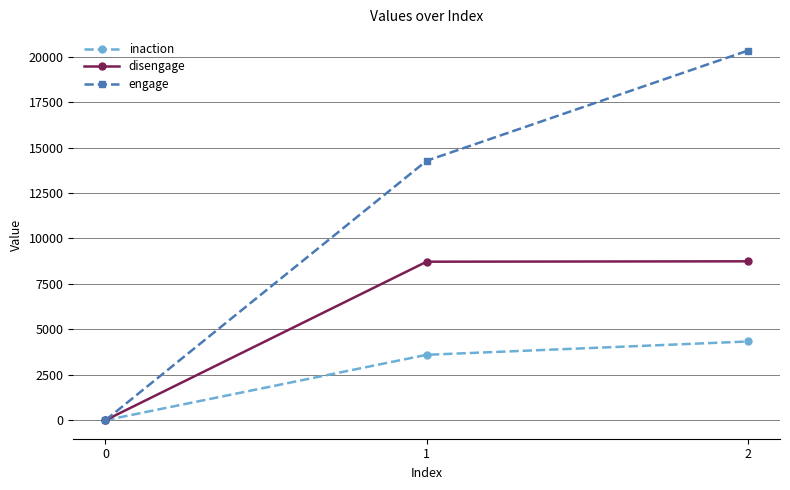

How many values in the engage series are below 14273?

1